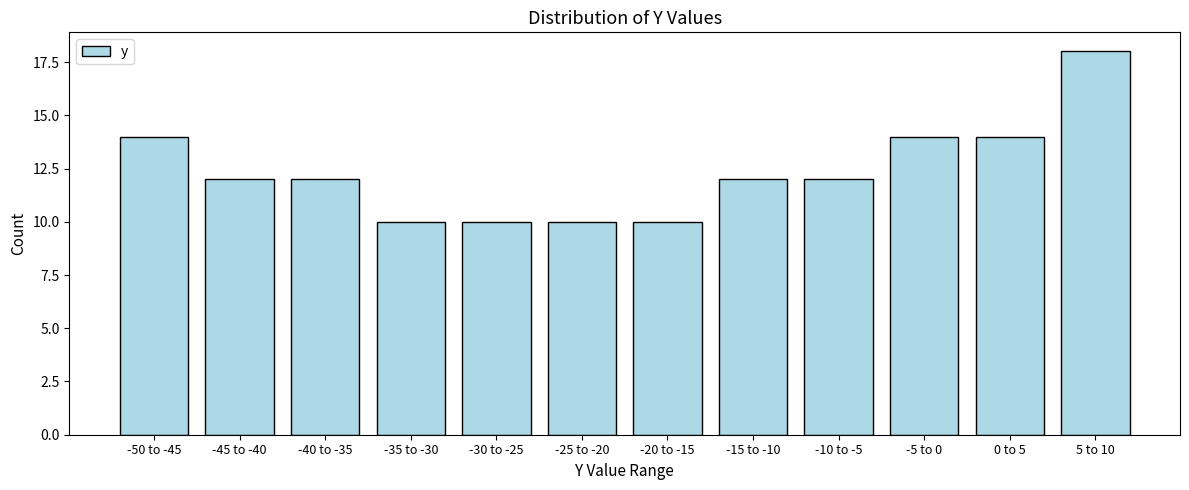

Reading left to right, extract all data points from this chart.

-50 to -45=14	-45 to -40=12	-40 to -35=12	-35 to -30=10	-30 to -25=10	-25 to -20=10	-20 to -15=10	-15 to -10=12	-10 to -5=12	-5 to 0=14	0 to 5=14	5 to 10=18